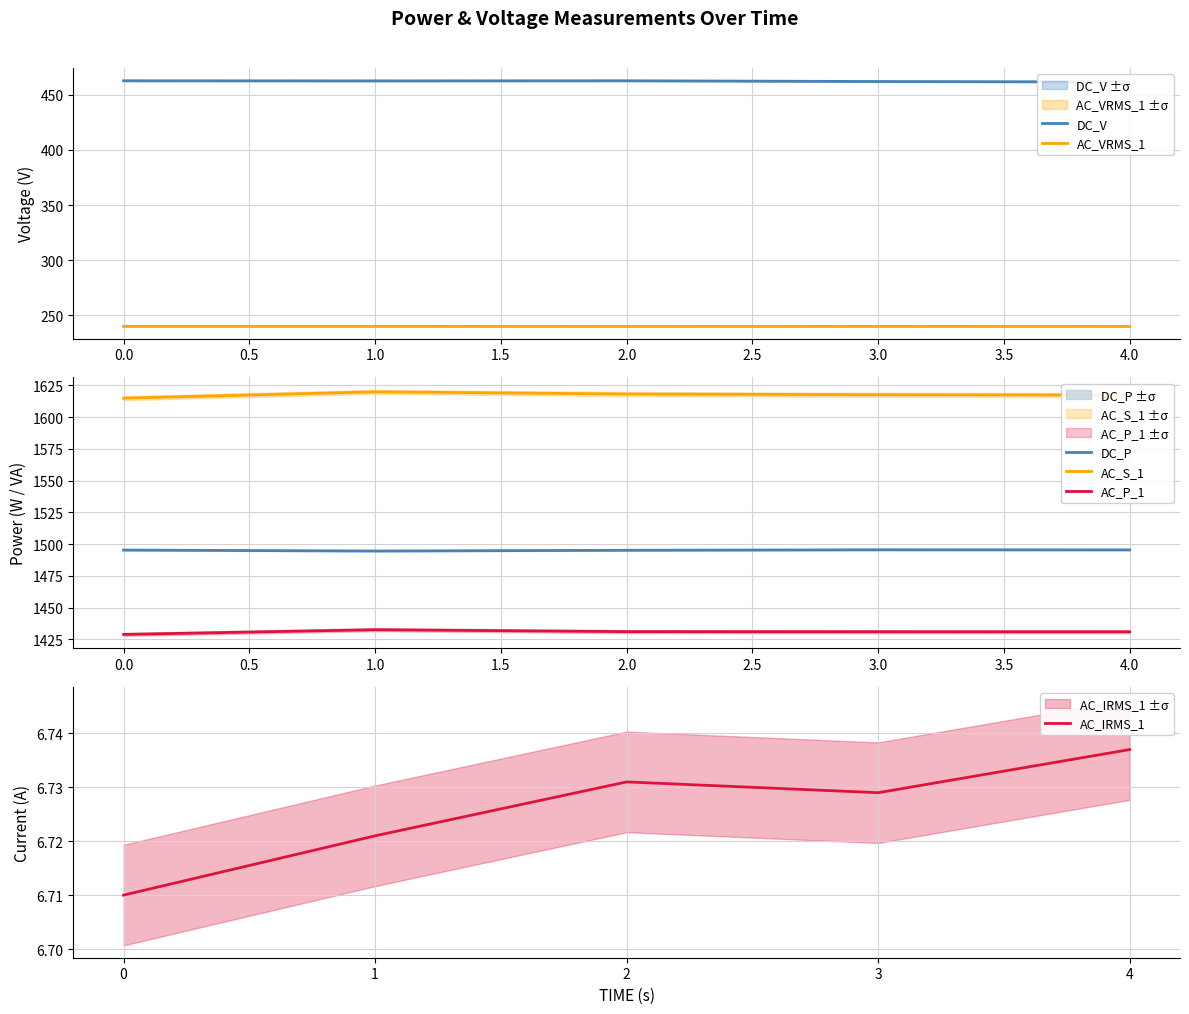

What is the highest value of the AC_VRMS_1 series?

240.0